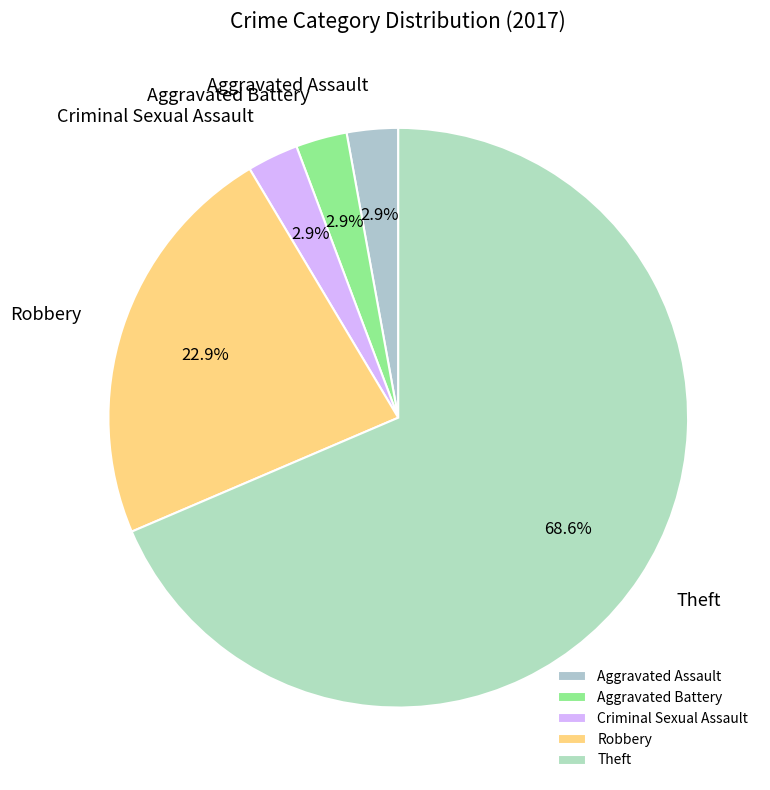

To the nearest percent, what is the average slice percentage?

20%